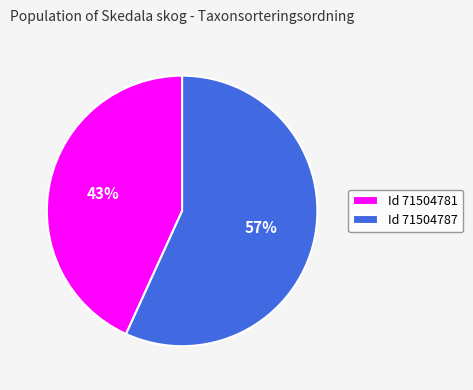

What is the ratio of the value at Id 71504781 to the value at Id 71504787?

0.8